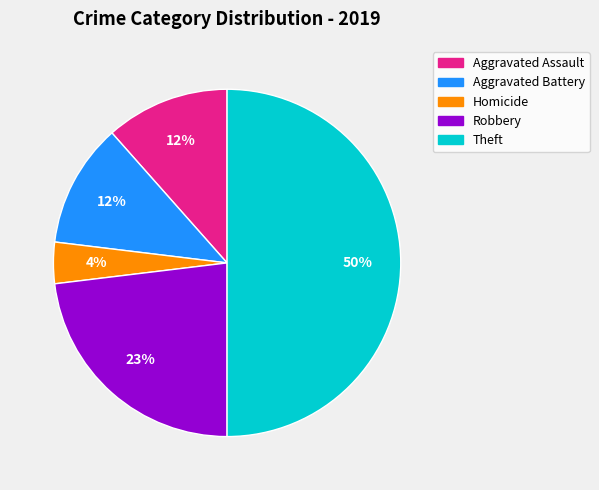

How many slices are in this pie chart?

5